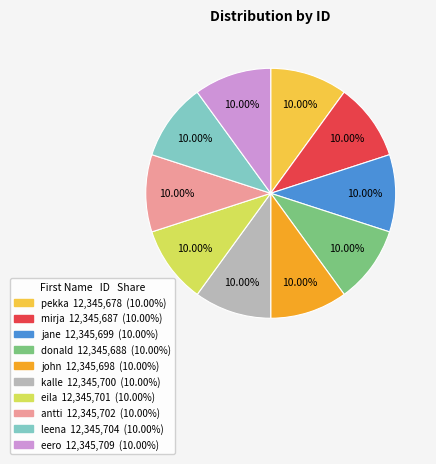

Do mirja and john together represent more than half of the pie?

No